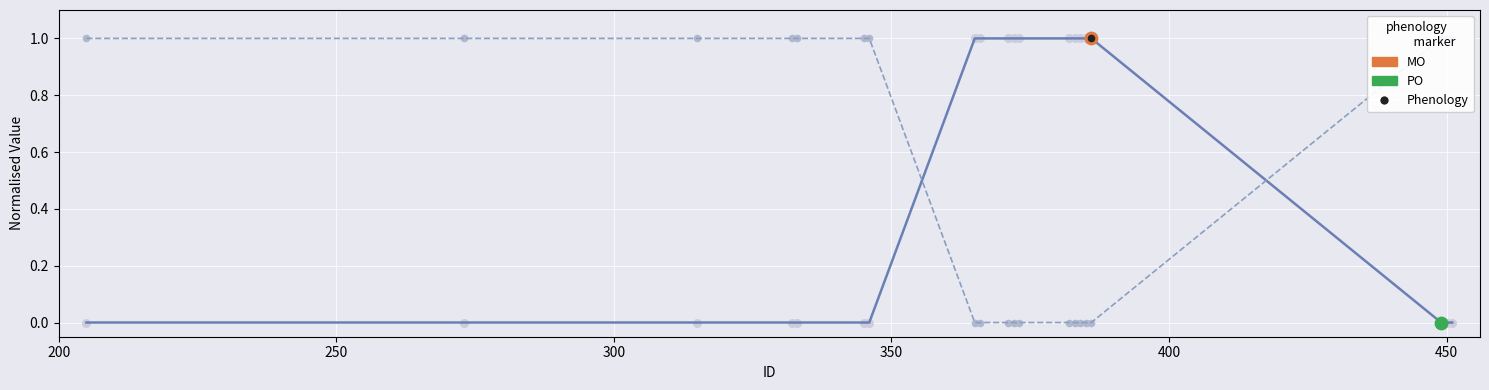

Which series has the widest spread of Y values?

RctLoc (normalised)